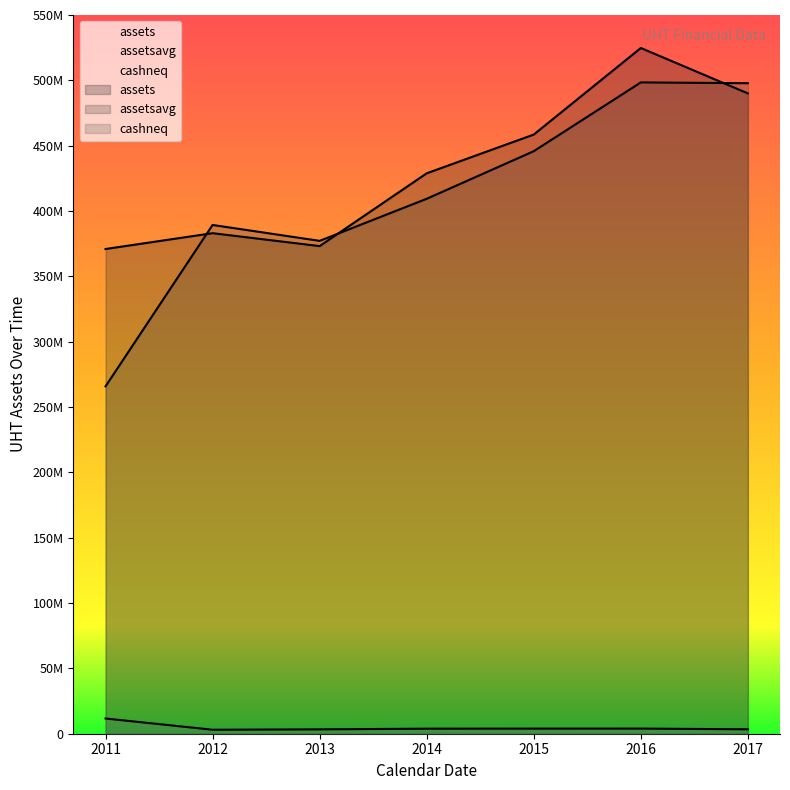

True or false: cashneq and assetsavg cross at least once.

False